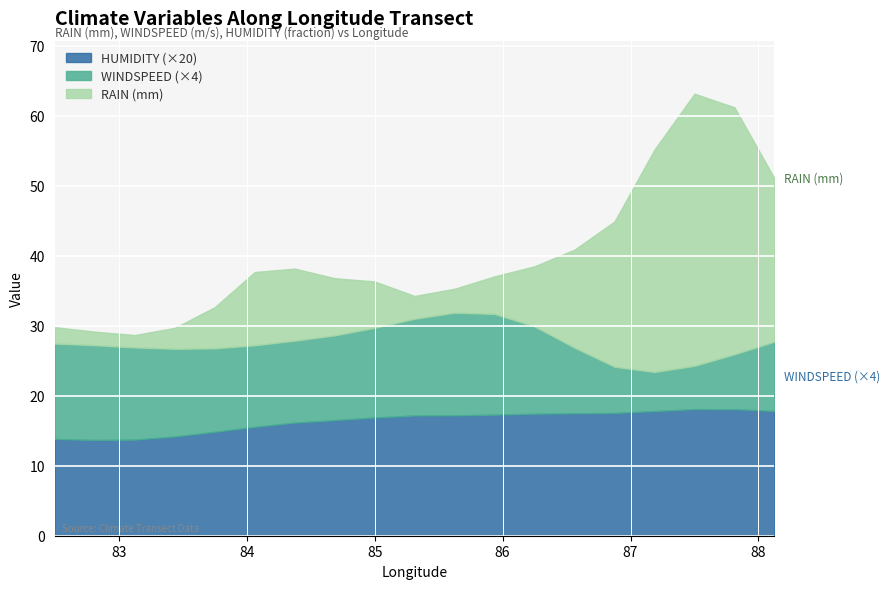

Is the value of RAIN at 85.9375 greater than the value of WINDSPEED at 84.0625?

Yes